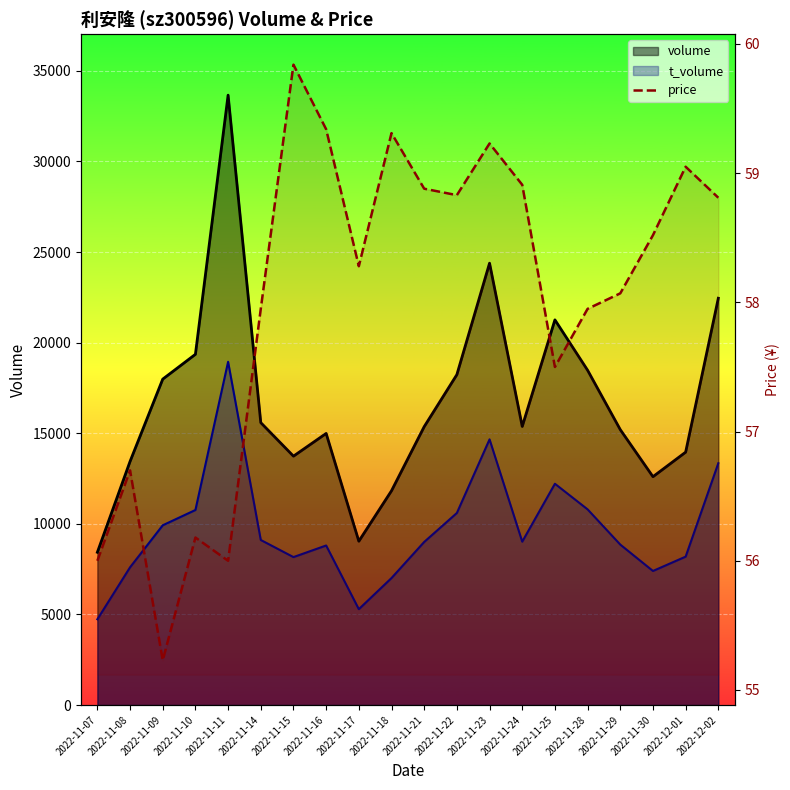

At which category does the data reach its first local peak?

2022-11-08